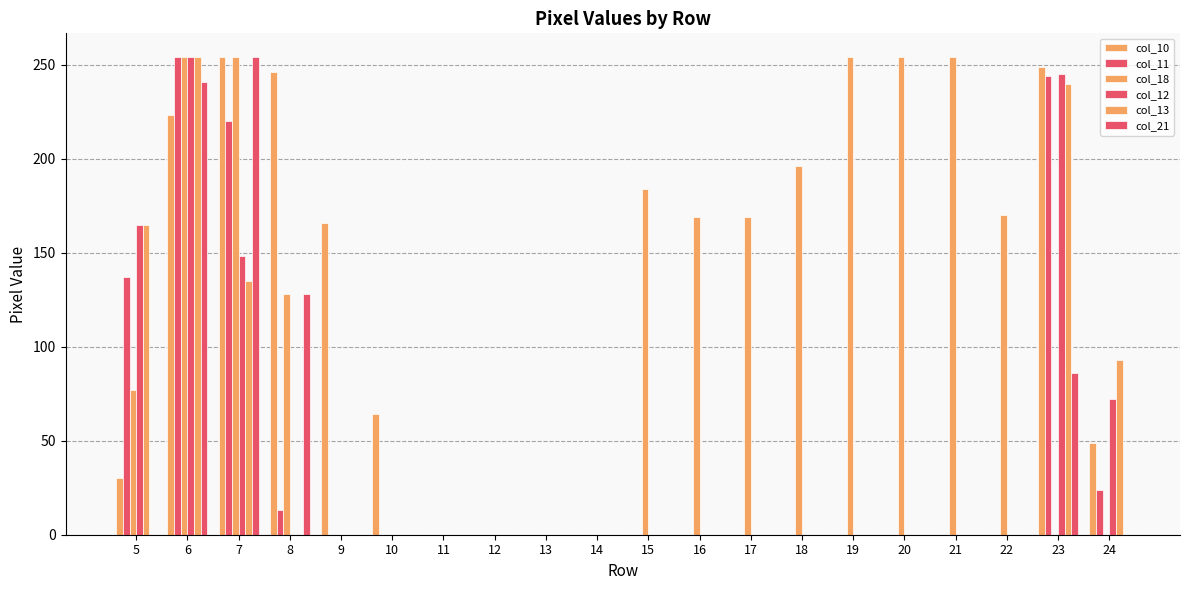

True or false: col_10 has a value of 100 at 10.

False